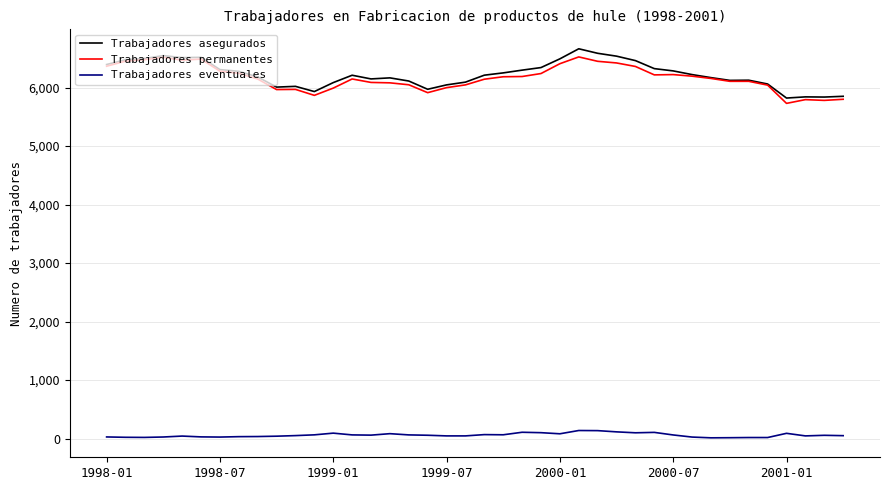

What is the minimum value for Trabajadores permanentes?

5730